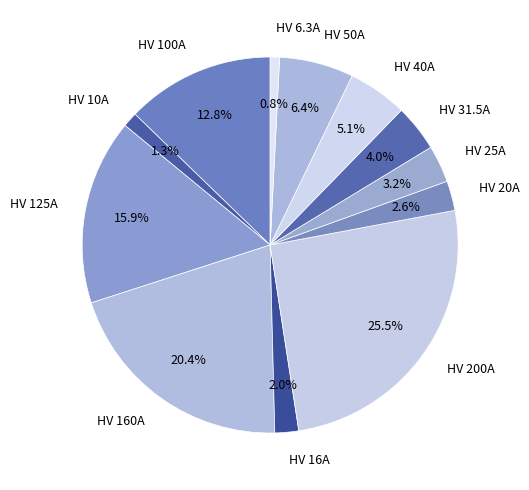

Is the sum of HV 200A and HV 10A greater than half?

No